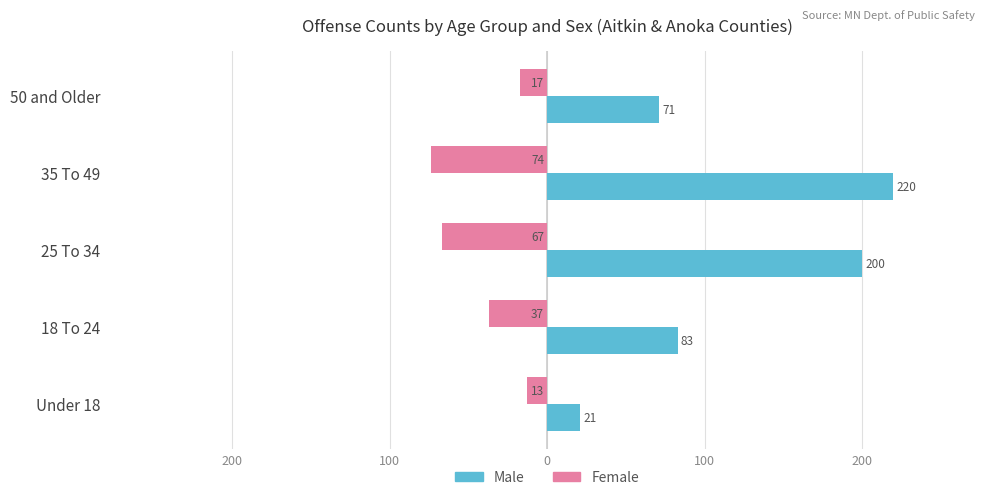

What are all the series names shown in the legend?

Male, Female